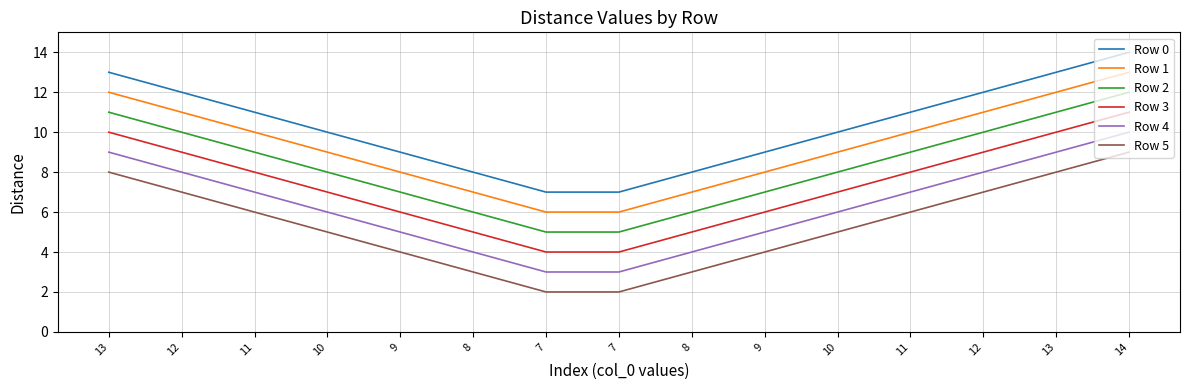

How many series are shown in this chart?

6